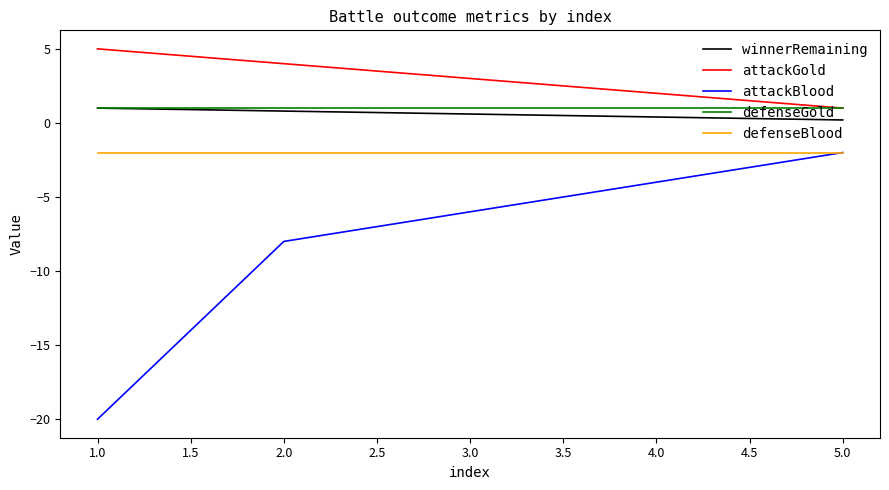

The value of attackBlood at 4.0 is -5.8. True or false?

False